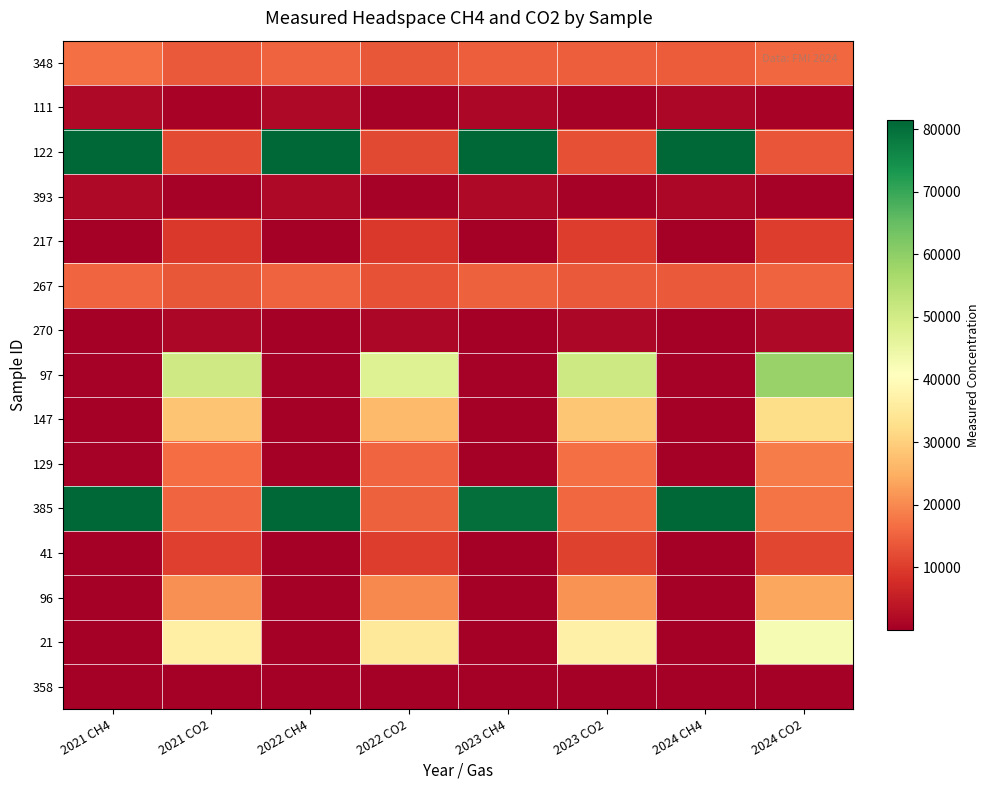

At how many categories does at least one series exceed 2124?

8